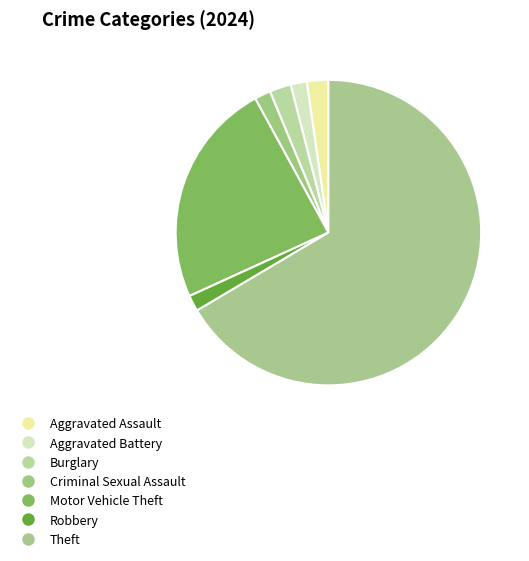

What percentage is NOT represented by Motor Vehicle Theft?

76.1%